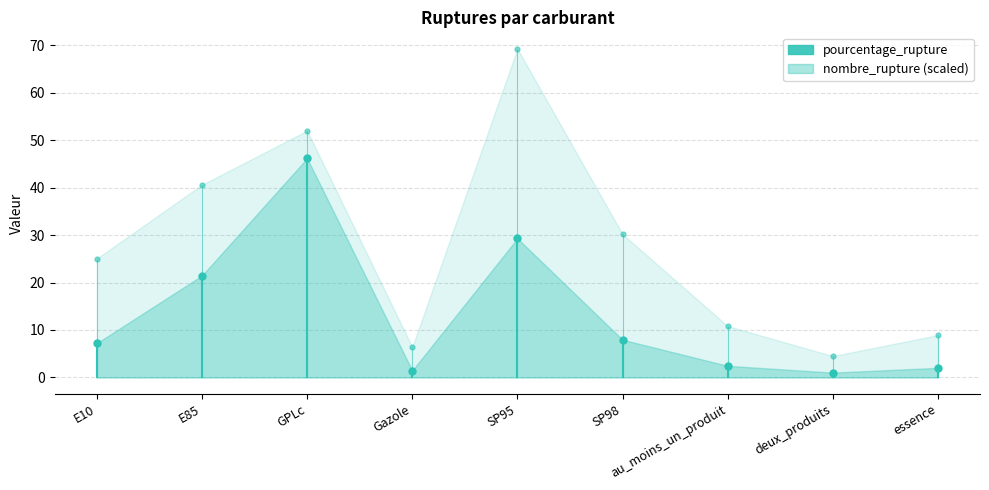

Between E10 and E85, which series saw the biggest shift?

nombre_rupture